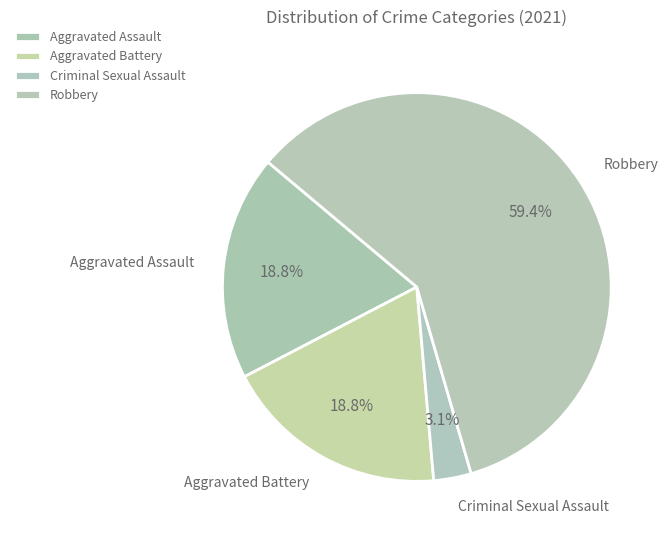

What is the smallest slice in the pie chart?

Criminal Sexual Assault